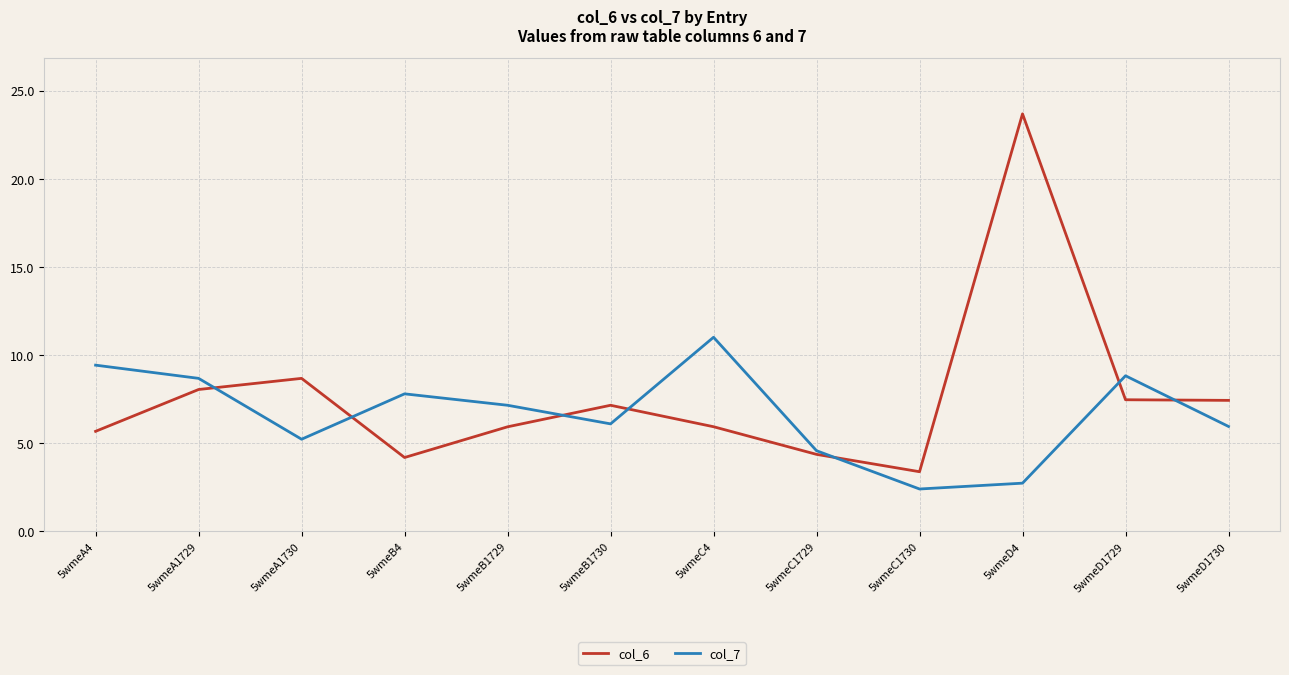

Rank the series at 5wmeA1730 from lowest to highest value.

col_7, col_6